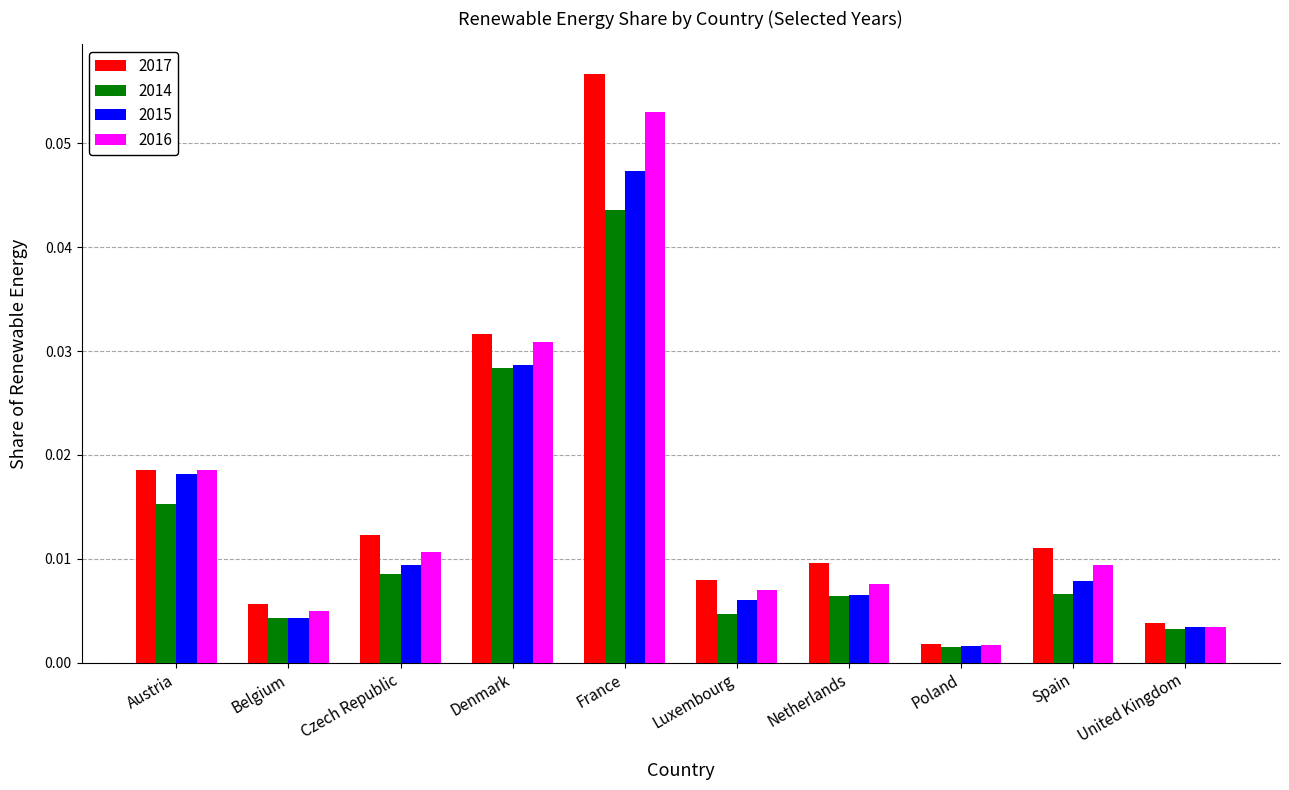

At which category does the chart reach its peak across all series?

France